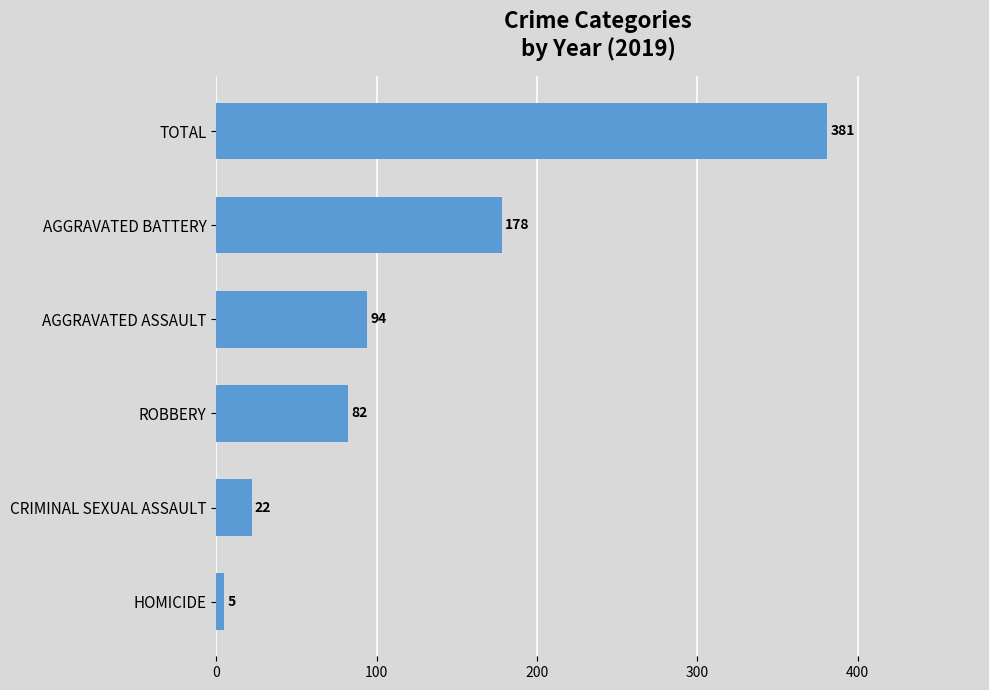

What is the ratio of the value at AGGRAVATED BATTERY to the value at TOTAL?

0.5